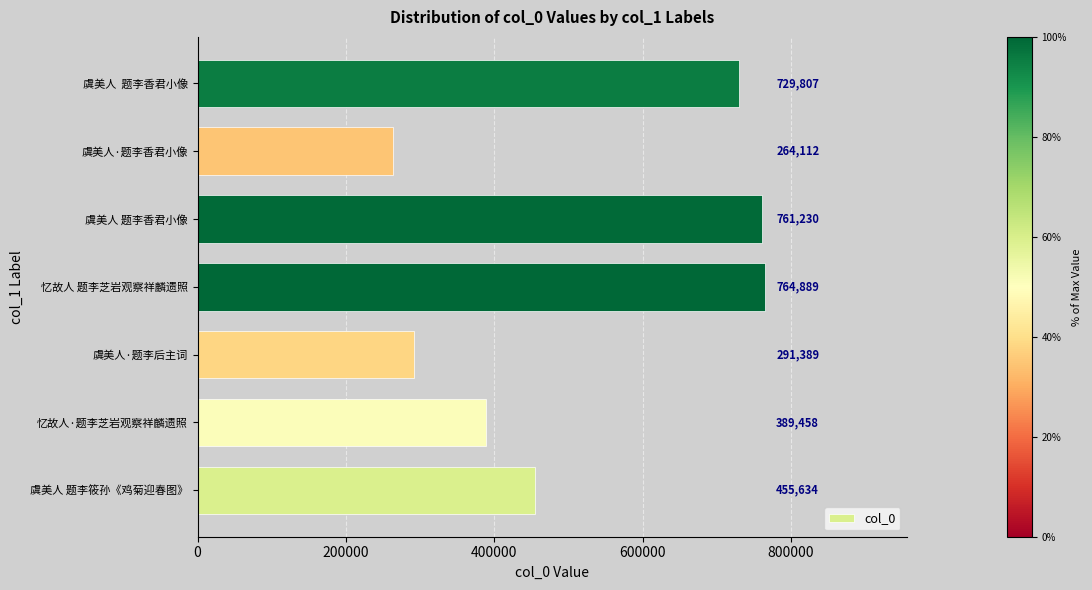

At which label is the value closest to 514500?

虞美人 题李筱孙《鸡菊迎春图》